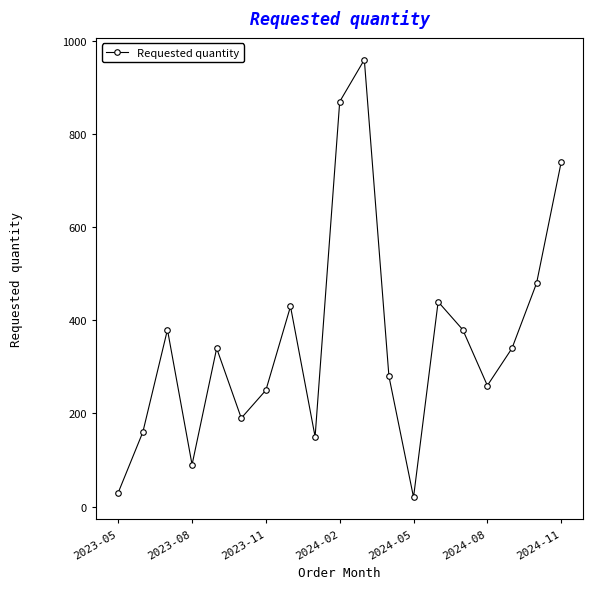

What is the value of the 1st point from the left?

30